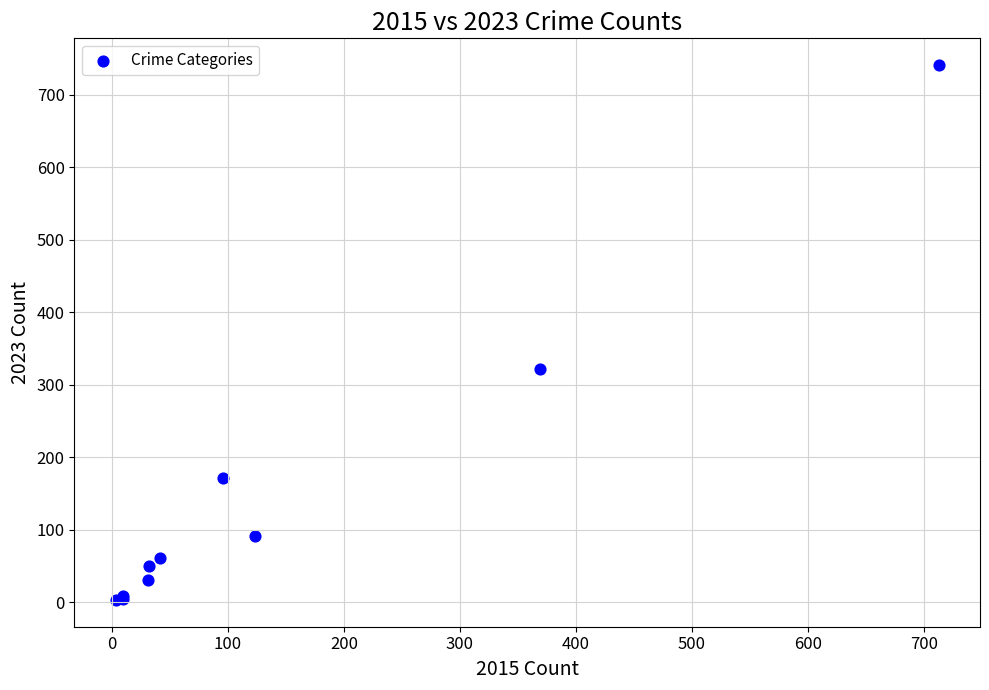

What Y value in the scatter plot is closest to 372?

321